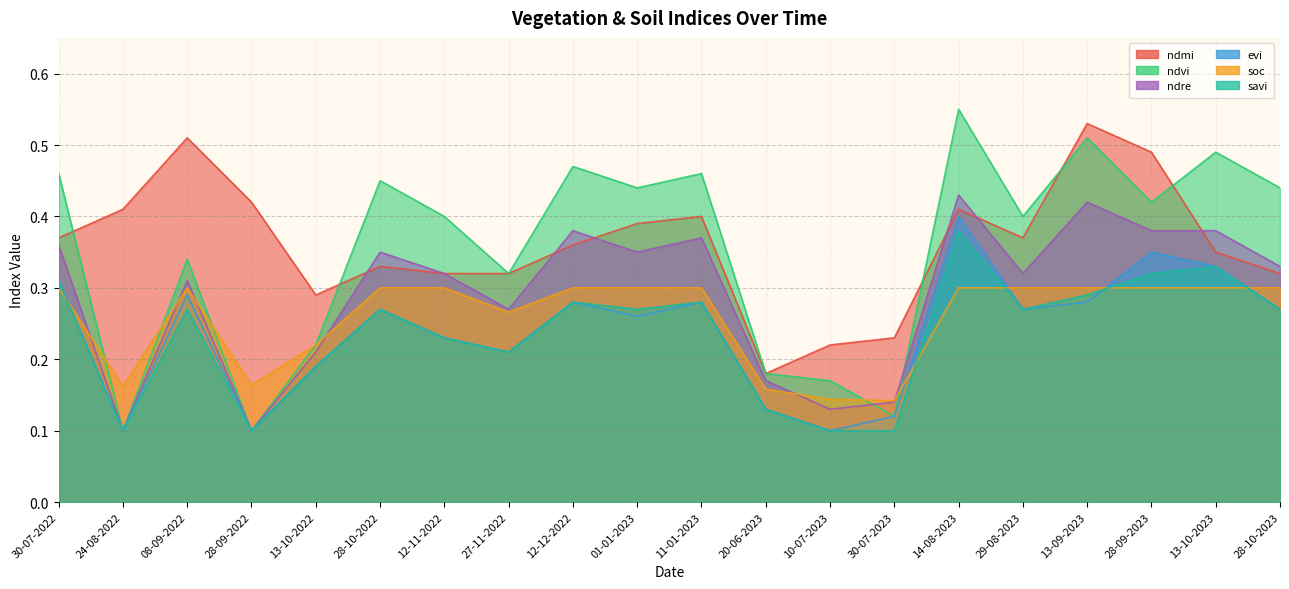

Reading right to left, transcribe all the data shown in this chart.

ndmi: 0.3	0.3	0.5	0.5	0.4	0.4	0.2	0.2	0.2	0.4	0.4	0.4	0.3	0.3	0.3	0.3	0.4	0.5	0.4	0.4
ndvi: 0.4	0.5	0.4	0.5	0.4	0.6	0.1	0.2	0.2	0.5	0.4	0.5	0.3	0.4	0.5	0.2	0.1	0.3	0.1	0.5
ndre: 0.3	0.4	0.4	0.4	0.3	0.4	0.1	0.1	0.2	0.4	0.3	0.4	0.3	0.3	0.3	0.2	0.1	0.3	0.1	0.4
evi: 0.3	0.3	0.3	0.3	0.3	0.4	0.1	0.1	0.1	0.3	0.3	0.3	0.2	0.2	0.3	0.2	0.1	0.3	0.1	0.3
soc: 0.3	0.3	0.3	0.3	0.3	0.3	0.1	0.1	0.2	0.3	0.3	0.3	0.3	0.3	0.3	0.2	0.2	0.3	0.2	0.3
savi: 0.3	0.3	0.3	0.3	0.3	0.4	0.1	0.1	0.1	0.3	0.3	0.3	0.2	0.2	0.3	0.2	0.1	0.3	0.1	0.3